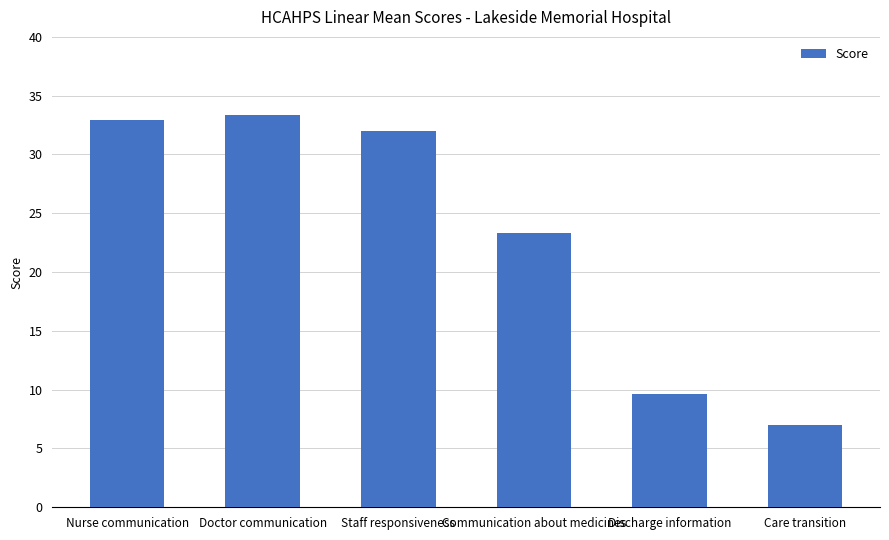

At which label is the value closest to 20?

Communication about medicines